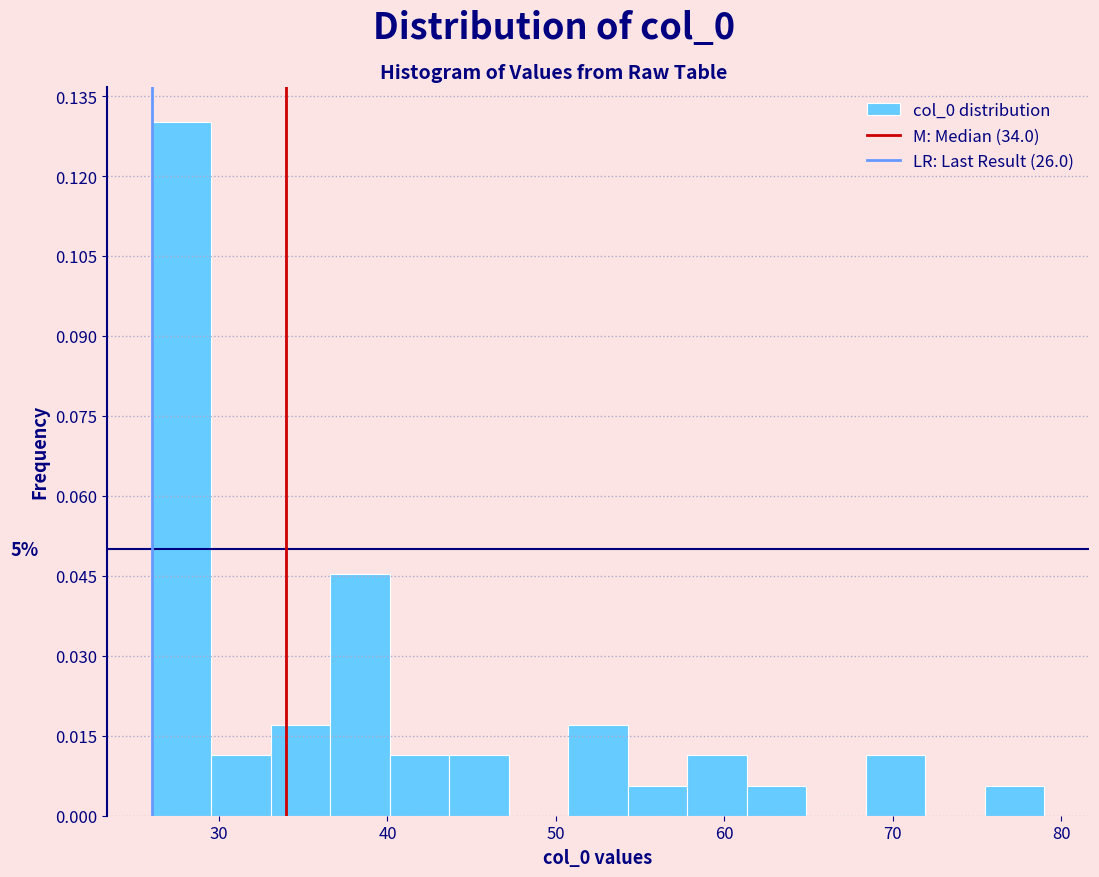

Around what value on the x-axis is the tallest bar? Give the approximate position of its centre, as read against the axis.

28